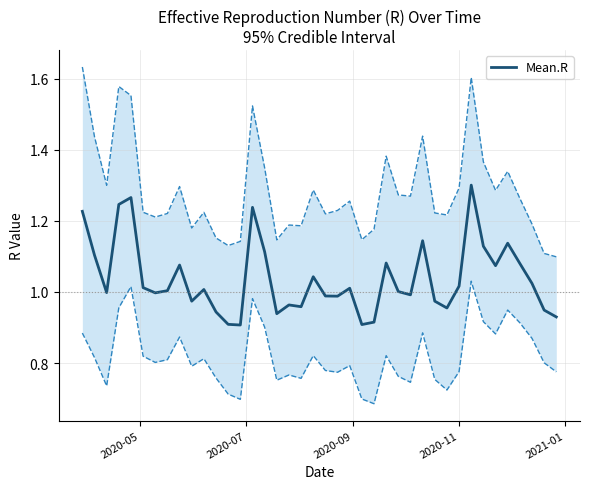

Reading right to left, what are all the values shown in this chart?

0.9	0.9	1.0	1.1	1.1	1.1	1.1	1.3	1.0	1.0	1.0	1.1	1.0	1.0	1.1	0.9	0.9	1.0	1.0	1.0	1.0	1.0	1.0	0.9	1.1	1.2	0.9	0.9	0.9	1.0	1.0	1.1	1.0	1.0	1.0	1.3	1.2	1.0	1.1	1.2